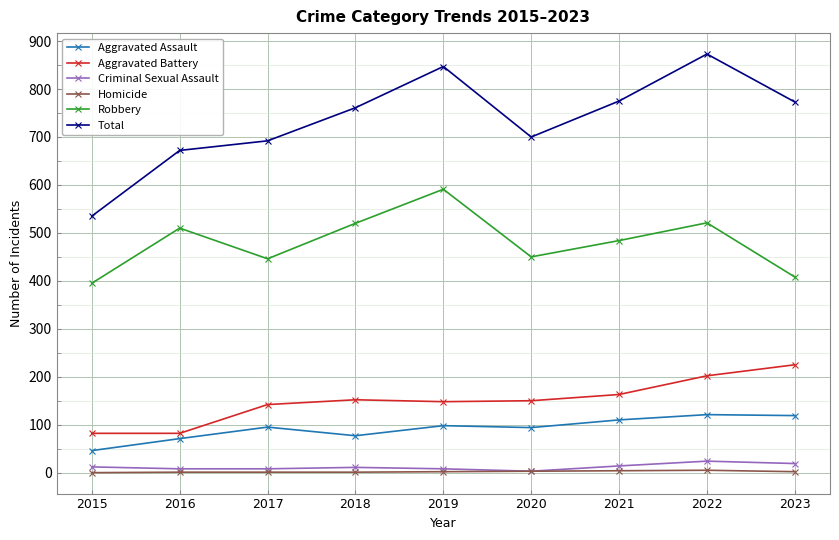

What is the spread (max minus min) of values at 2022?

868